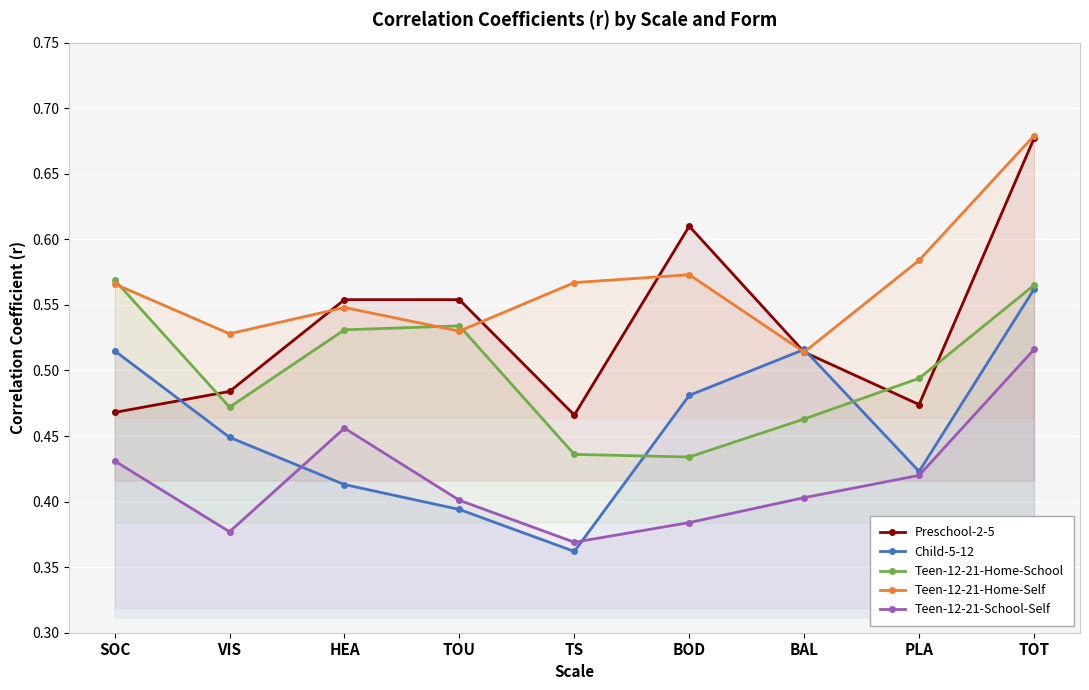

At how many categories does at least one series exceed 0?

9